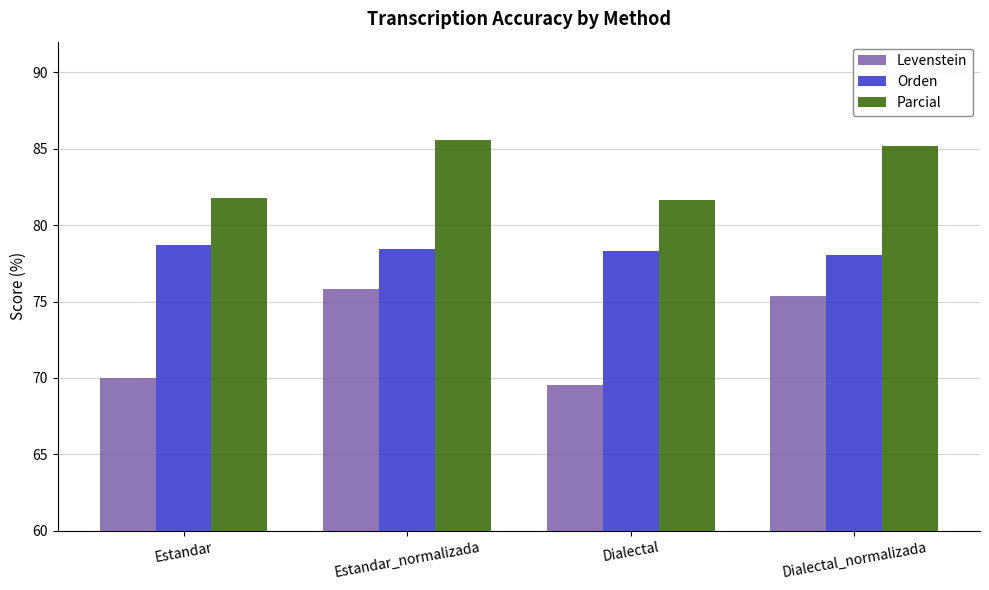

How many bars are there in each group?

3